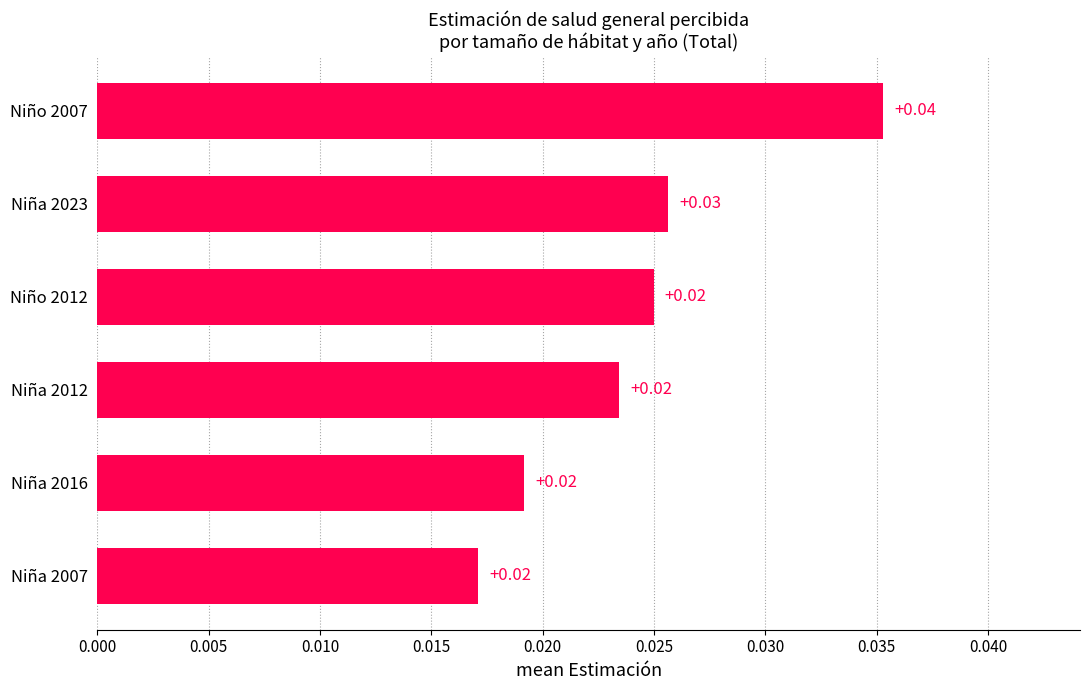

What is the sum of all values?

0.1